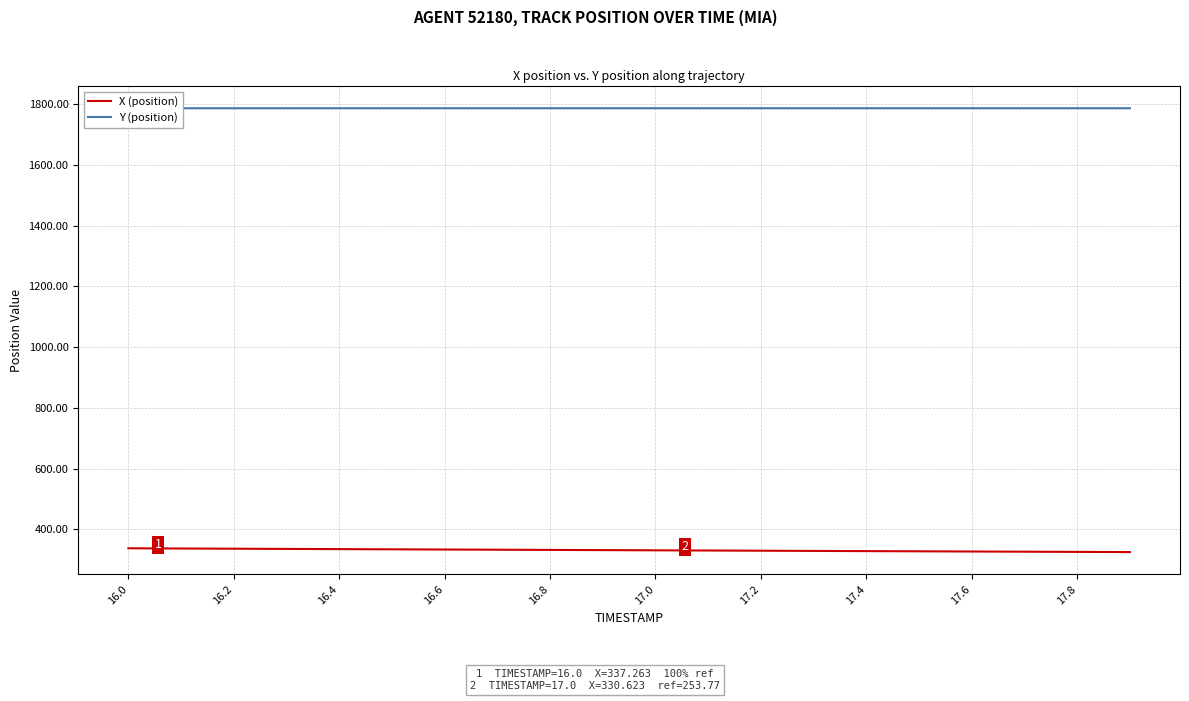

The X (position) series shows 439.2 at 16.2. True or false?

False